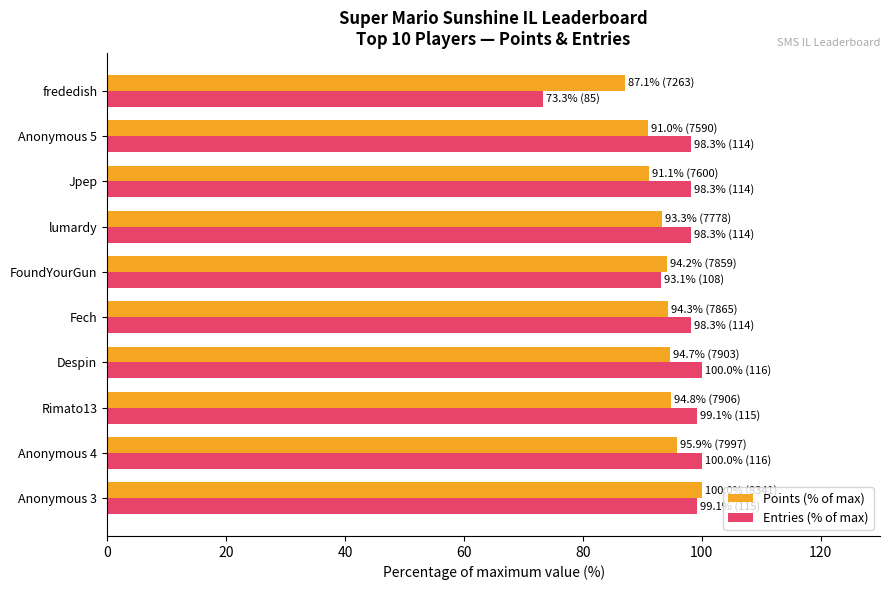

What is the total value across all series at FoundYourGun?

187.3